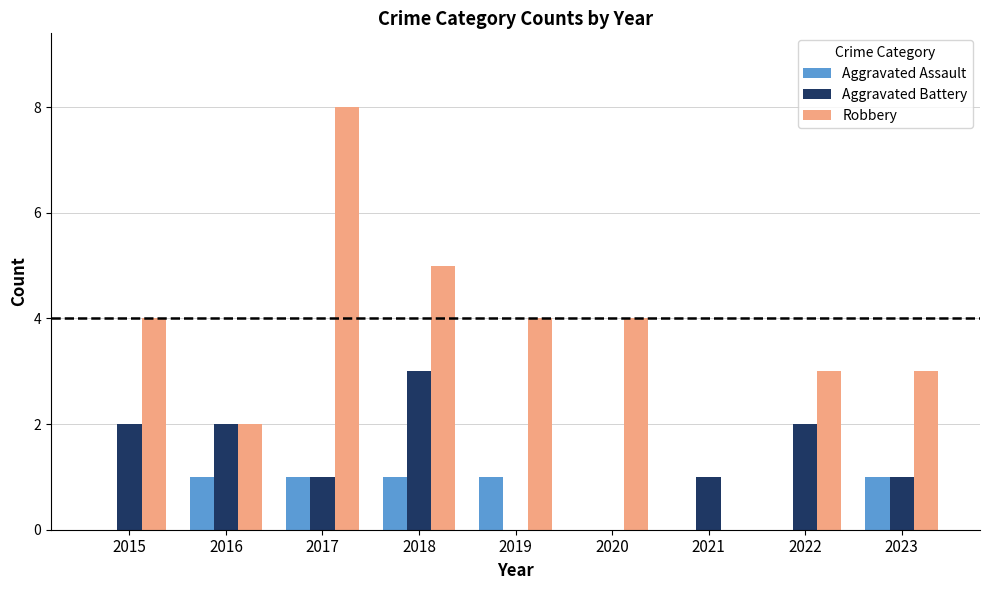

At which category is the sum across all series the highest?

2017